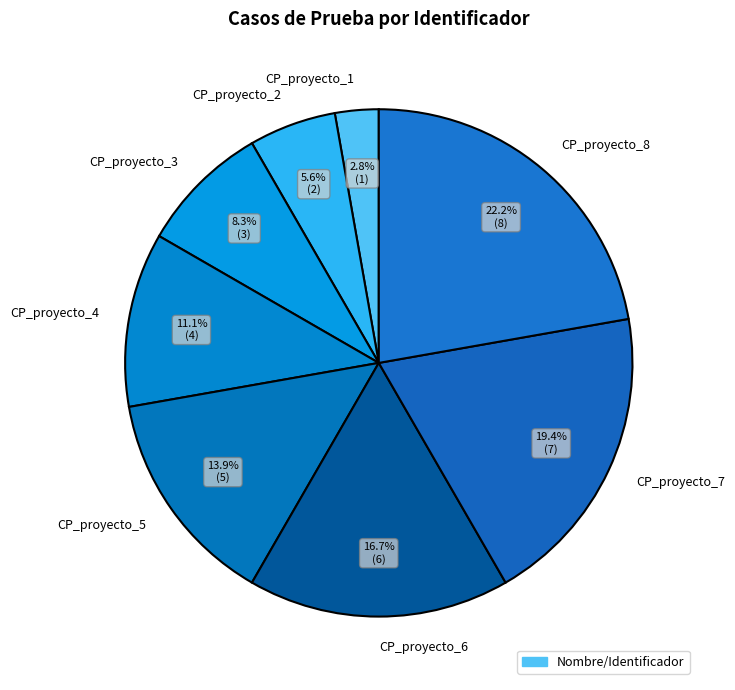

Does any single category account for the majority?

No